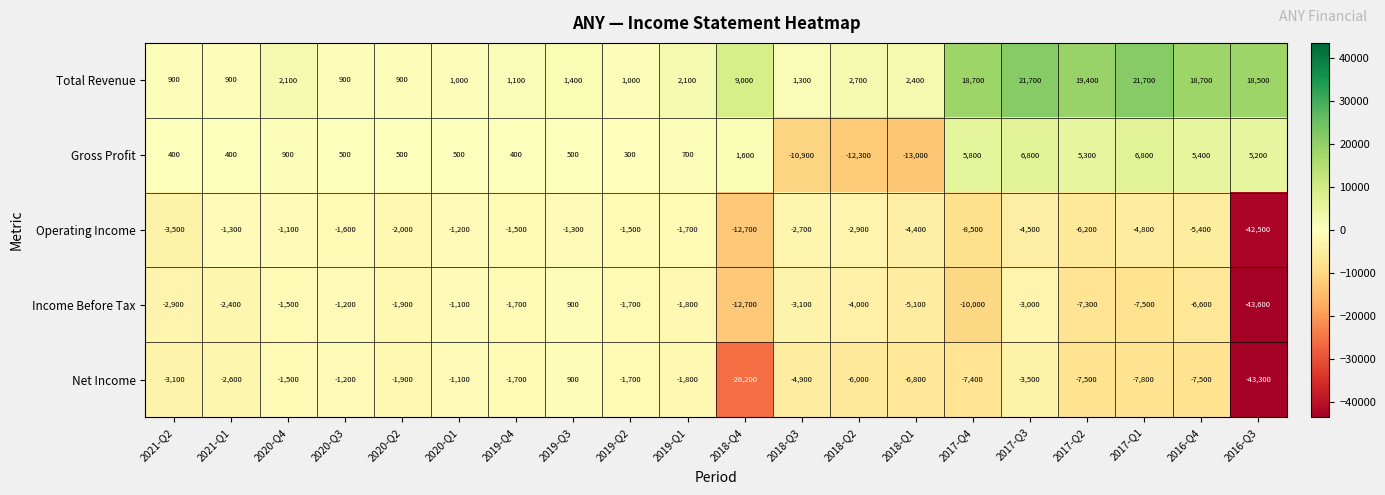

What is the smallest value displayed?

-43600